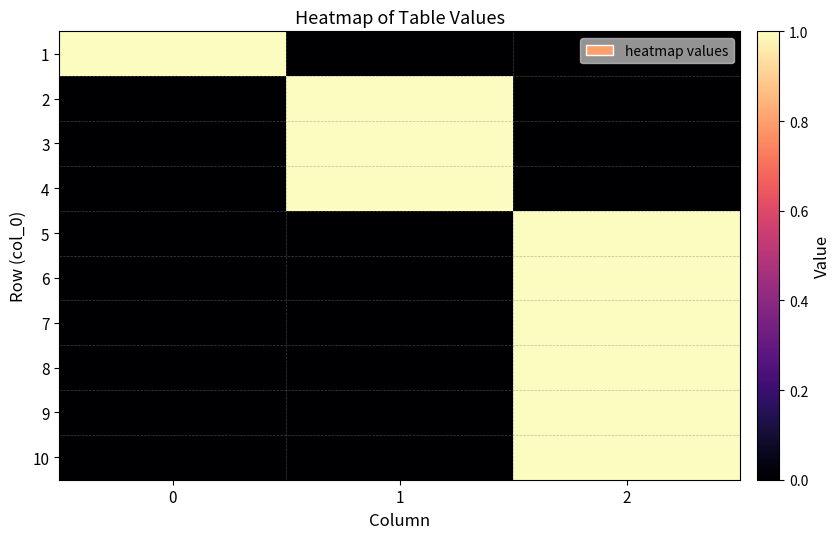

What is the difference between the highest and lowest values at 2?

1